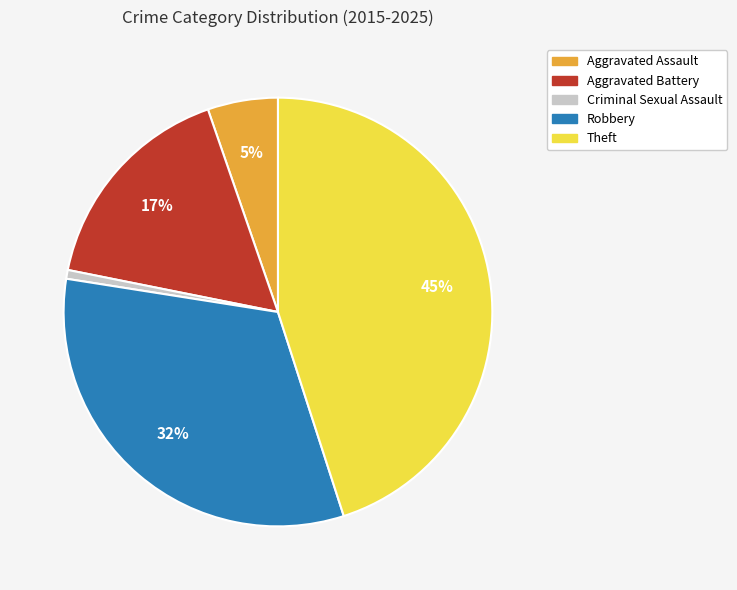

Is the sum of Theft and Aggravated Battery greater than half?

Yes